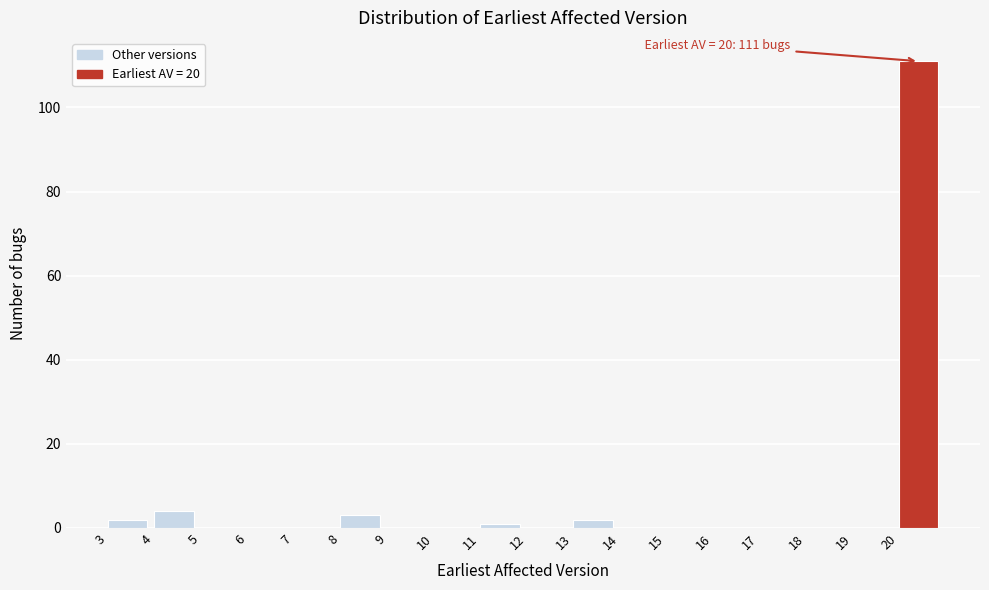

Over which range of the x-axis is the bar tallest?

20 to 21